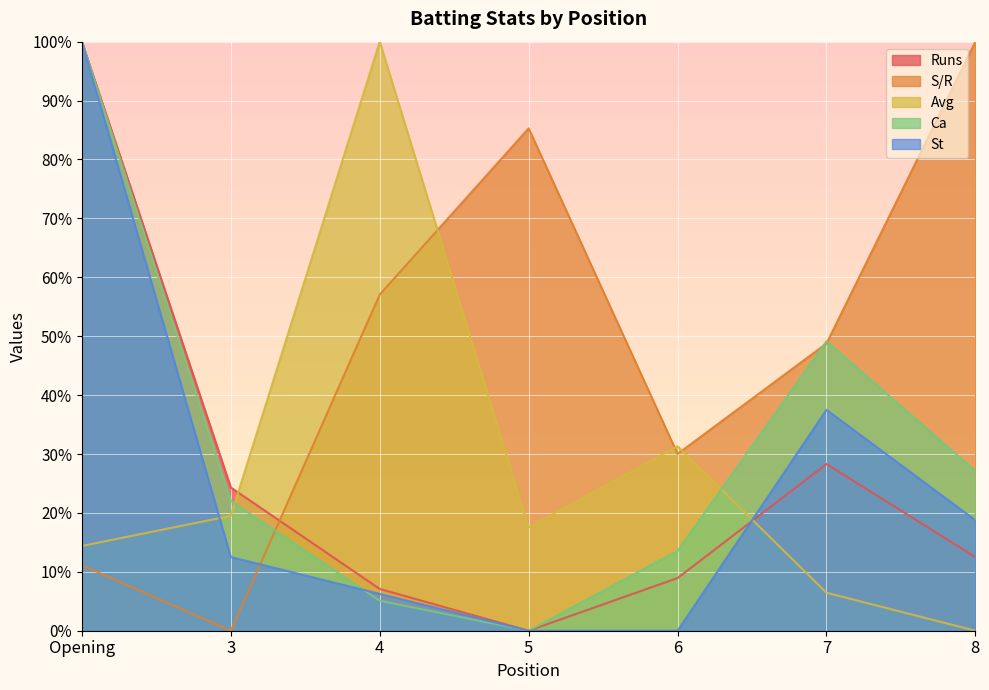

Reading left to right, list all the values displayed in this chart.

Runs: Opening=100.0	3=24.3	4=7.1	5=0.0	6=8.9	7=28.3	8=12.5
Avg: Opening=14.4	3=19.5	4=100.0	5=17.6	6=31.3	7=6.5	8=0.0
S/R: Opening=11.1	3=0.0	4=57.1	5=85.3	6=30.0	7=48.8	8=100.0
Ca: Opening=100.0	3=22.0	4=5.1	5=0.0	6=13.6	7=49.2	8=27.1
St: Opening=100.0	3=12.5	4=6.2	5=0.0	6=0.0	7=37.5	8=18.8